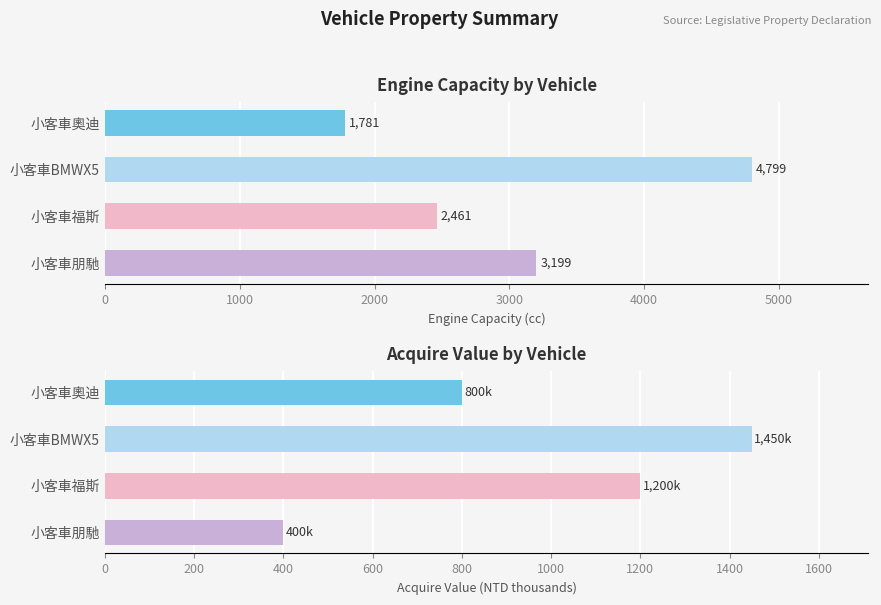

What is the spread (max minus min) of values at 0?

981